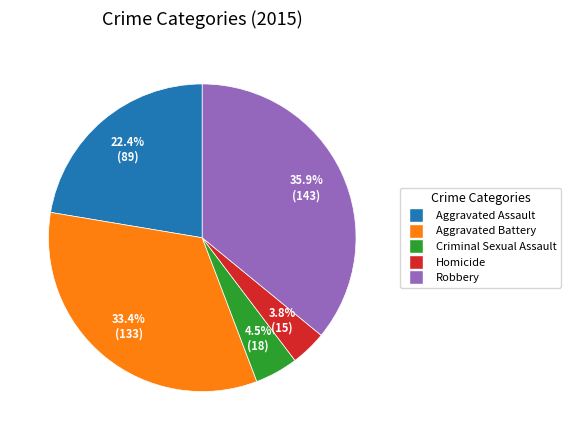

Which category has the biggest portion of the pie?

Robbery